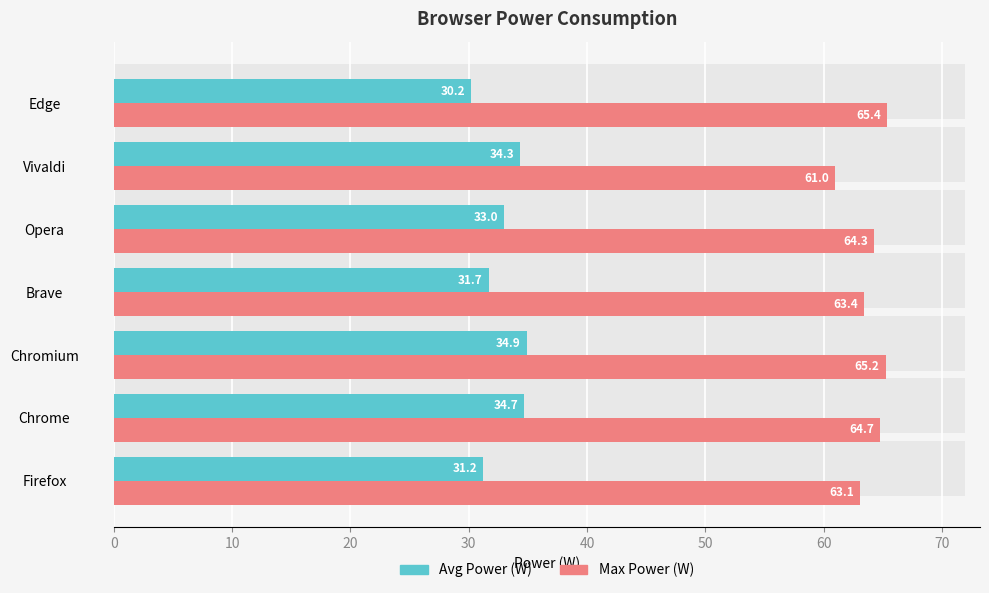

What is the difference between the maximum and second lowest values in the Max Power (W) series?

2.3